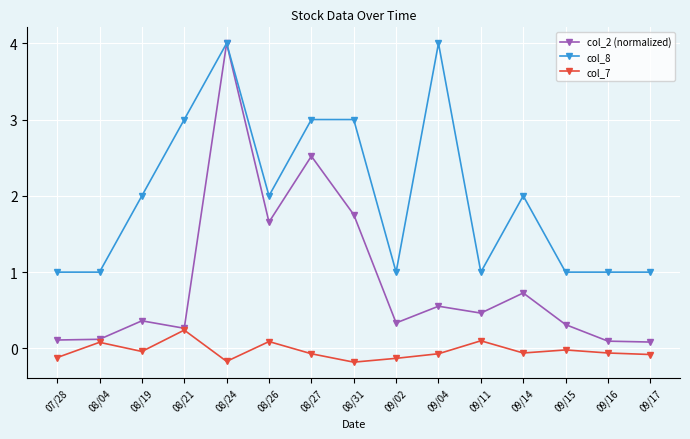

Which series has the largest total across all categories?

col_8